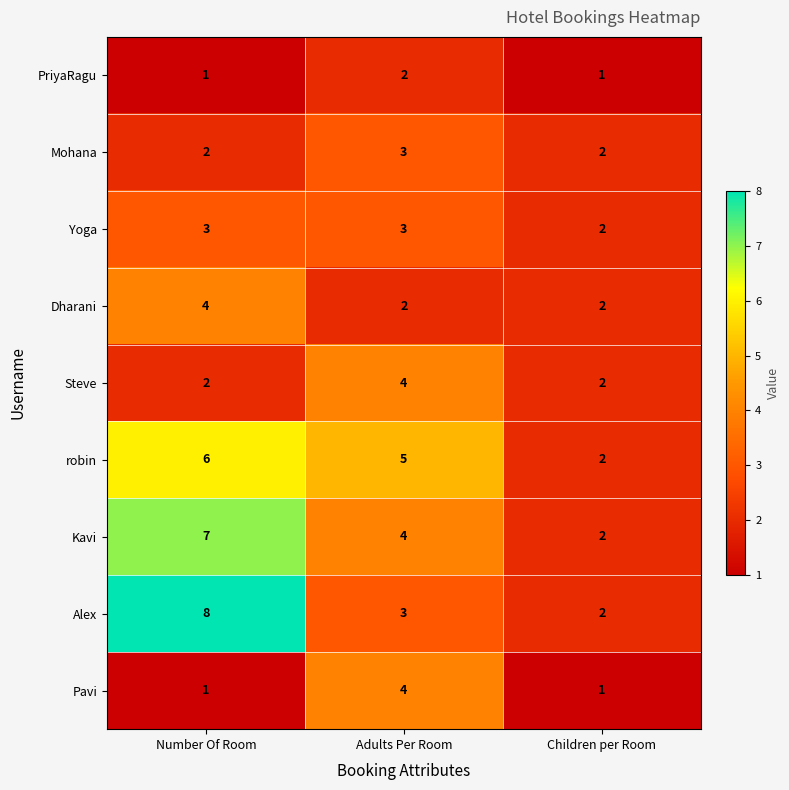

Reading left to right, extract all data points from this chart.

PriyaRagu: Number Of Room=1	Adults Per Room=2	Children per Room=1
Mohana: Number Of Room=2	Adults Per Room=3	Children per Room=2
Yoga: Number Of Room=3	Adults Per Room=3	Children per Room=2
Dharani: Number Of Room=4	Adults Per Room=2	Children per Room=2
Steve: Number Of Room=2	Adults Per Room=4	Children per Room=2
robin: Number Of Room=6	Adults Per Room=5	Children per Room=2
Kavi: Number Of Room=7	Adults Per Room=4	Children per Room=2
Alex: Number Of Room=8	Adults Per Room=3	Children per Room=2
Pavi: Number Of Room=1	Adults Per Room=4	Children per Room=1